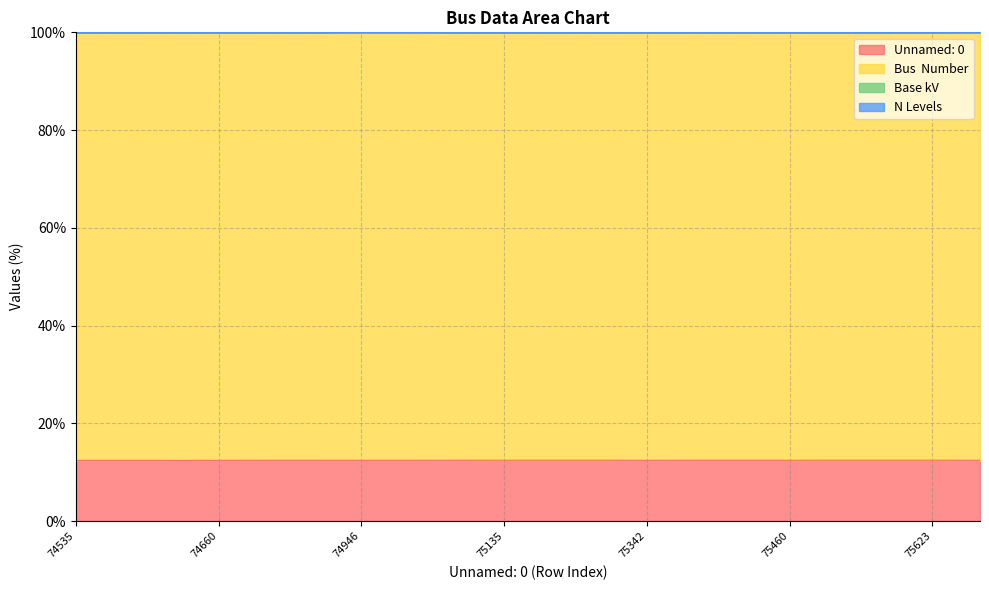

True or false: Base kV has a value of 174.2 at 74933.

False